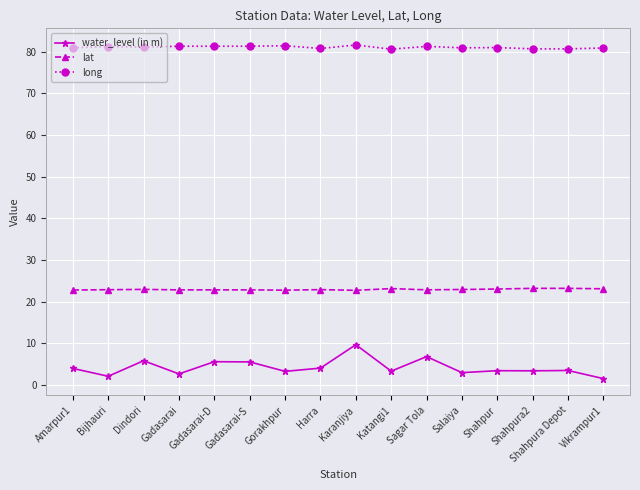

At which category is the sum across all series the highest?

Karanjiya